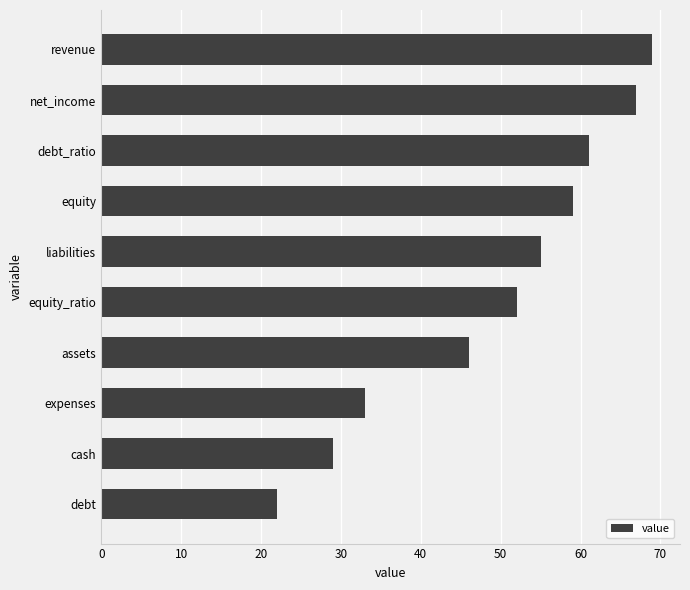

What is the difference between the maximum and second lowest values?

40